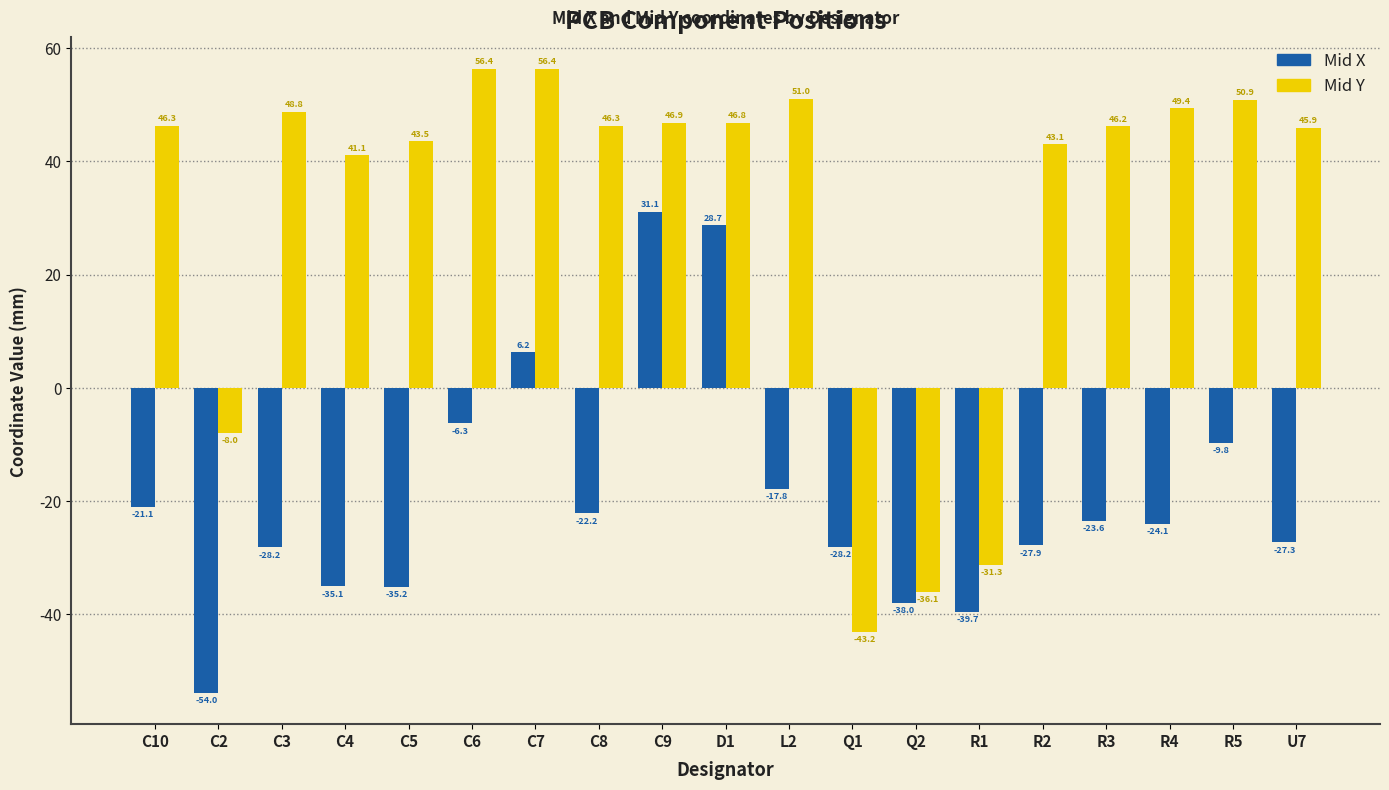

Between C2 and Q2, which series saw the biggest shift?

Mid Y